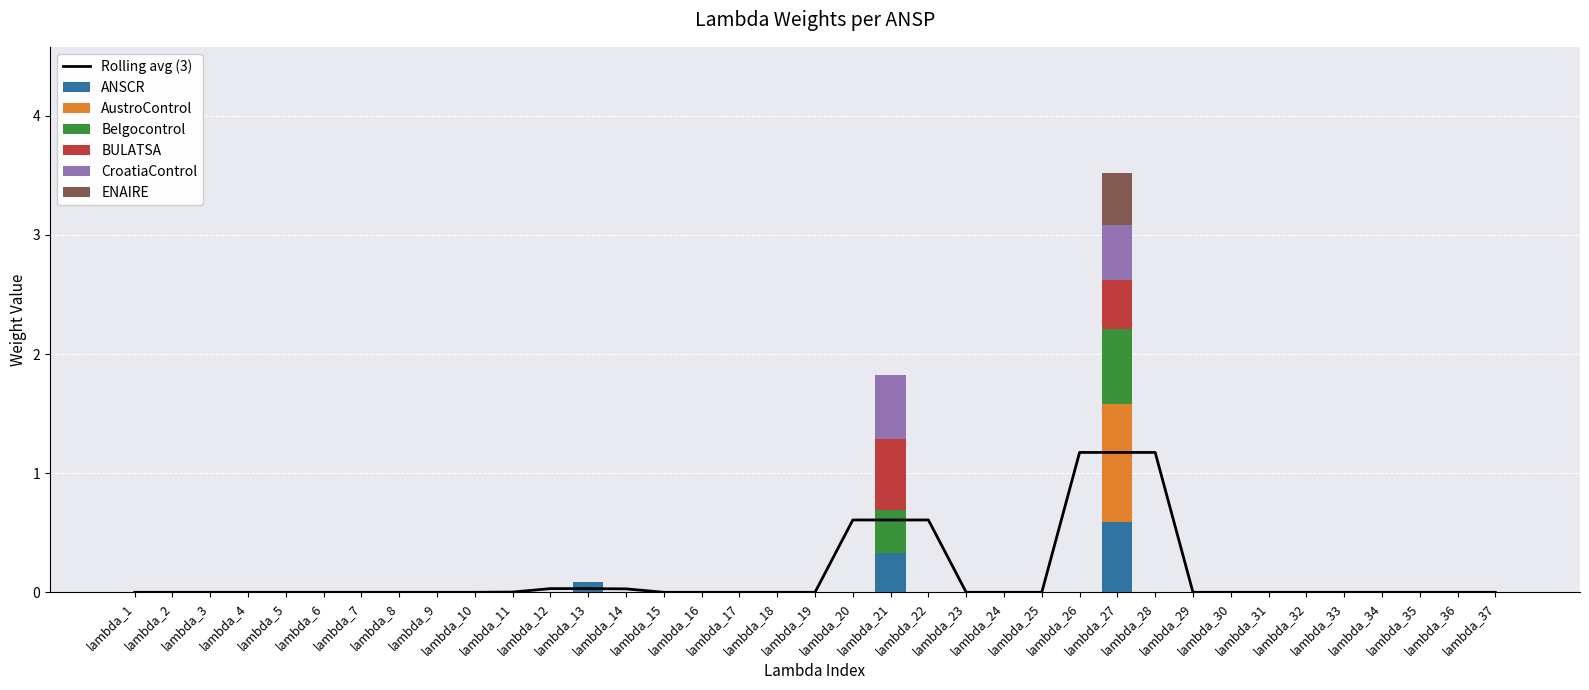

Which series has the largest total across all categories?

AustroControl